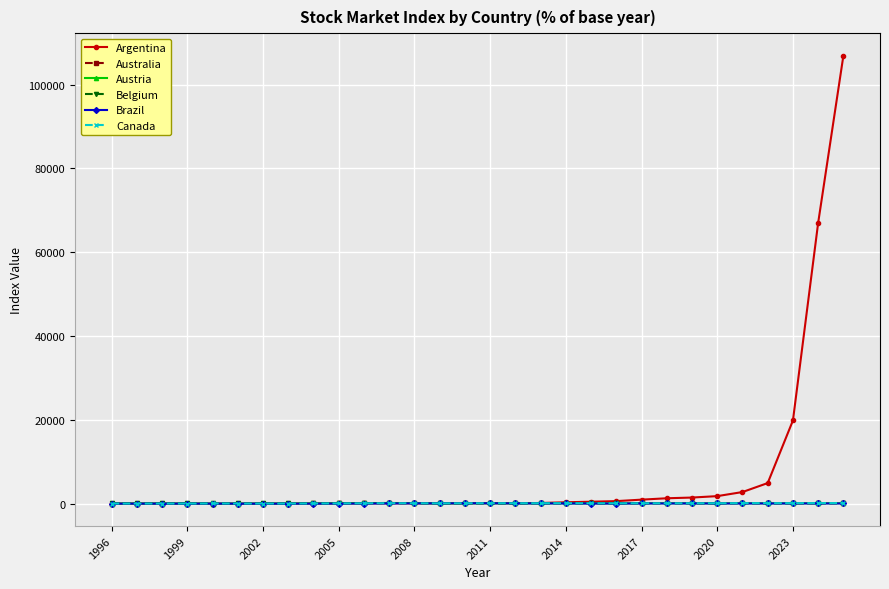

Which series has the widest spread of values?

Argentina